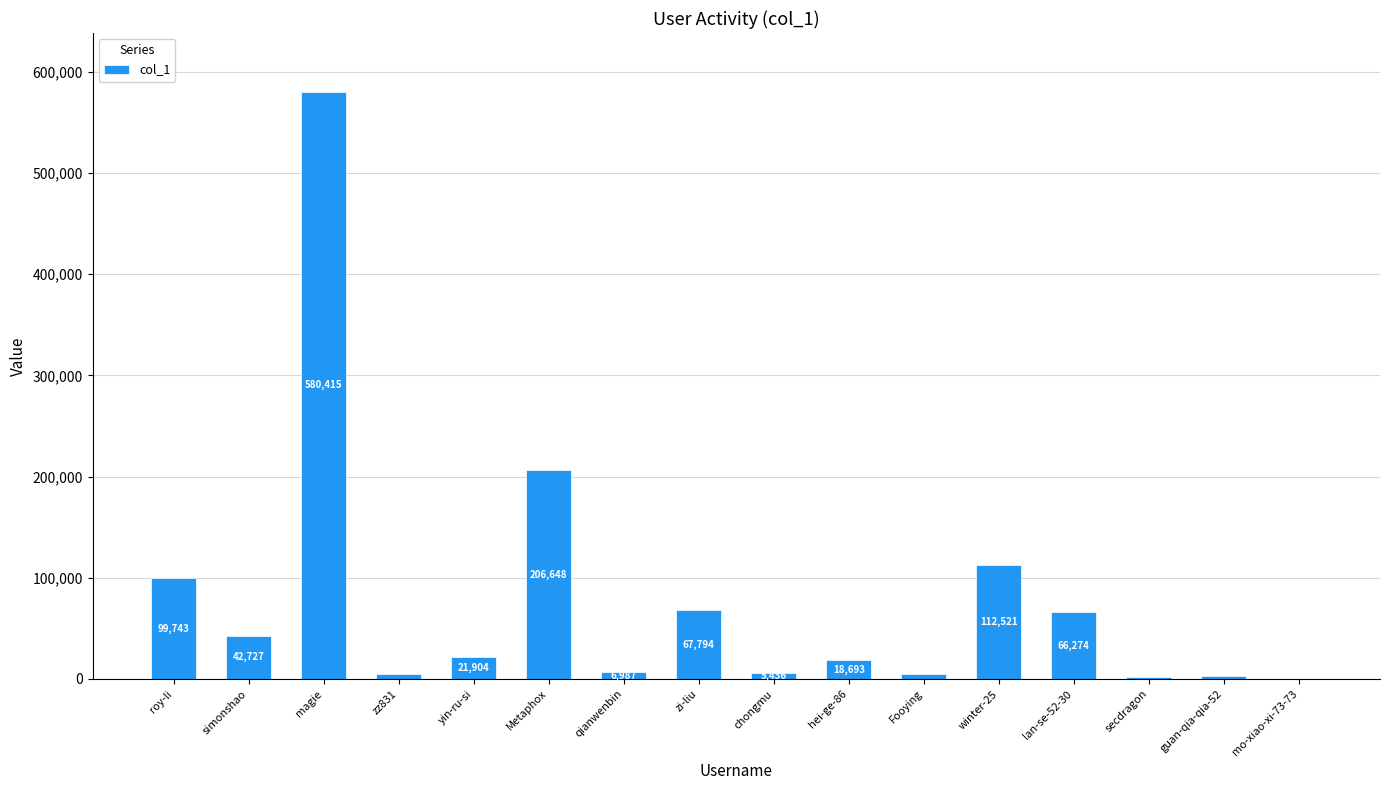

What is the average value?

77733